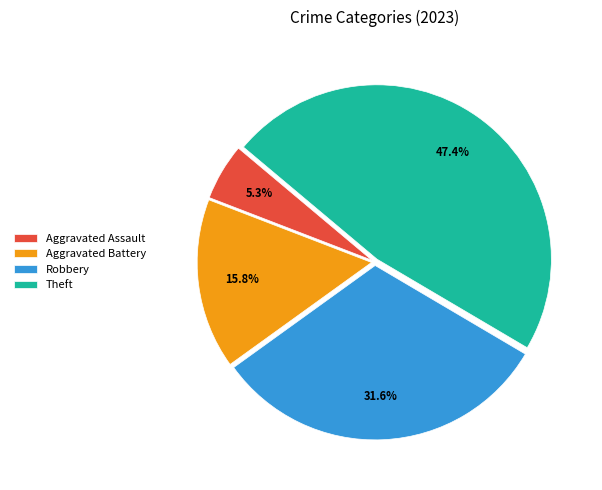

How many segments does this pie chart have?

4